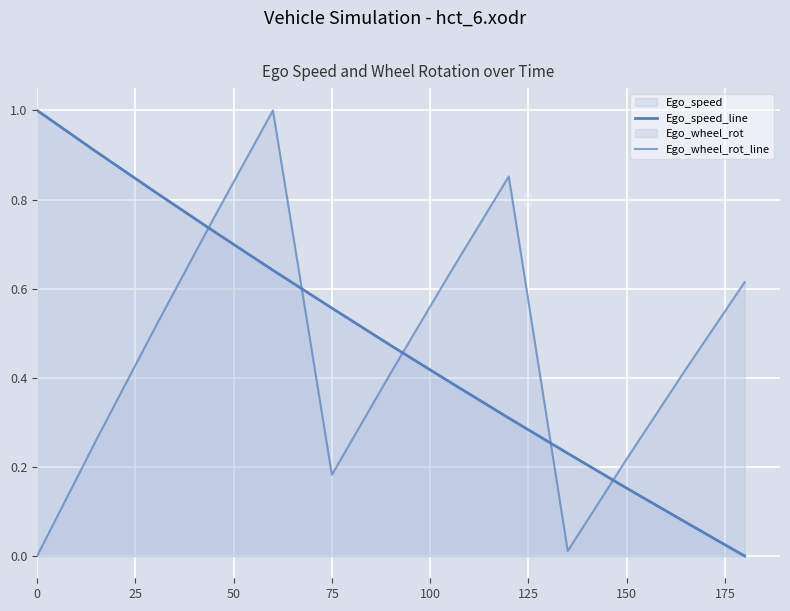

How many lines are shown in the chart?

2